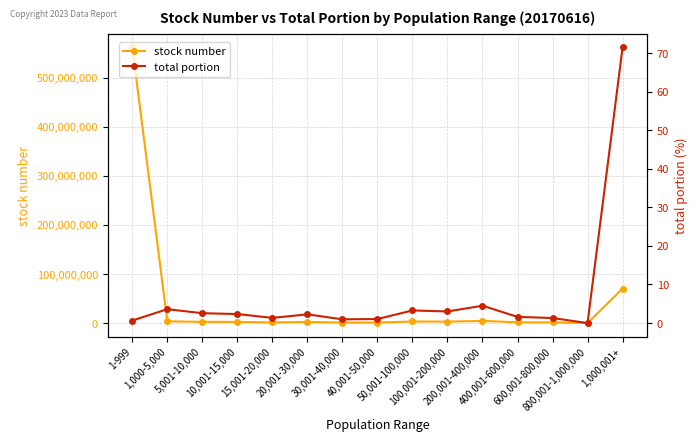

How many interior local valleys does the total portion series have?

4